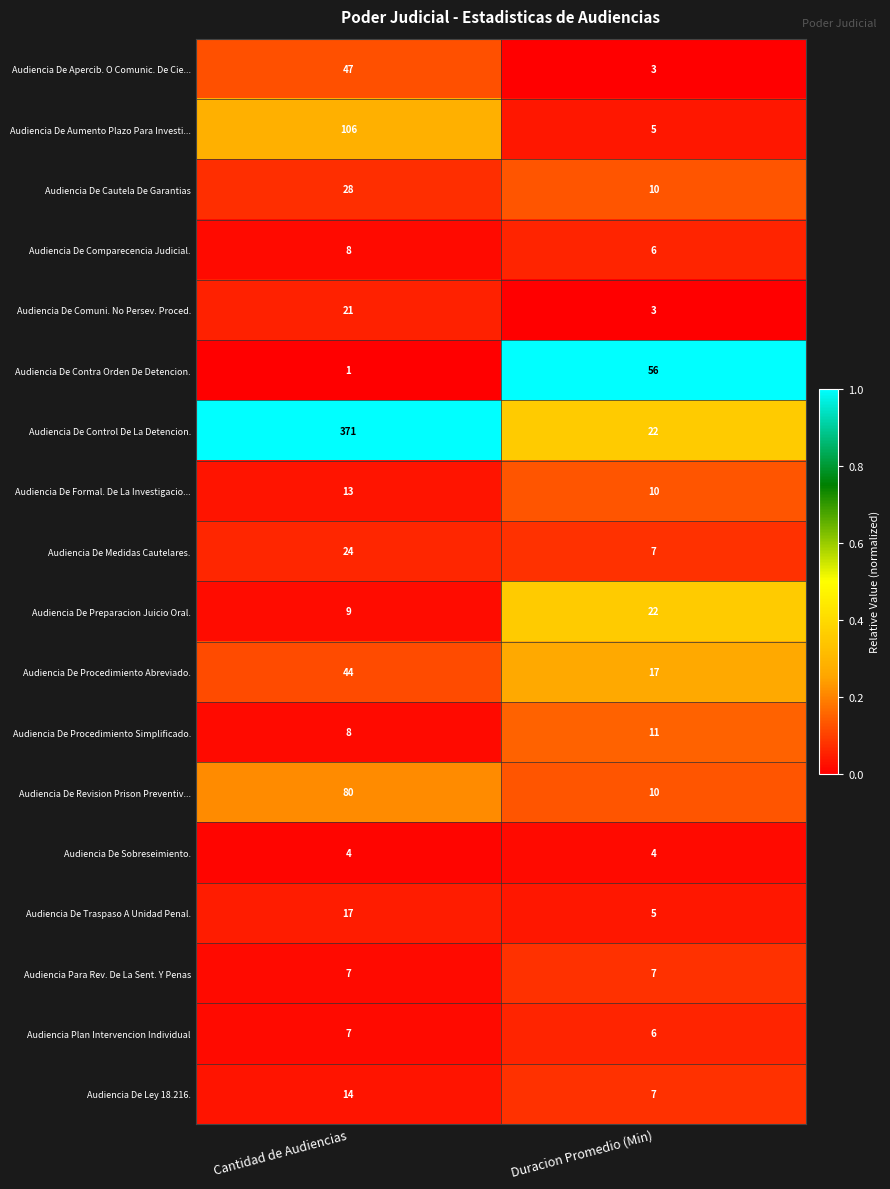

What value does the Audiencia De Revision Prison Preventiv... series have at Duracion Promedio (Min)?

10